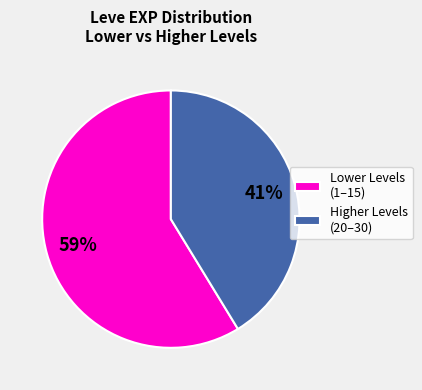

To the nearest percent, what is the combined percentage of Higher Levels (20–30) and Lower Levels (1–15)?

100%